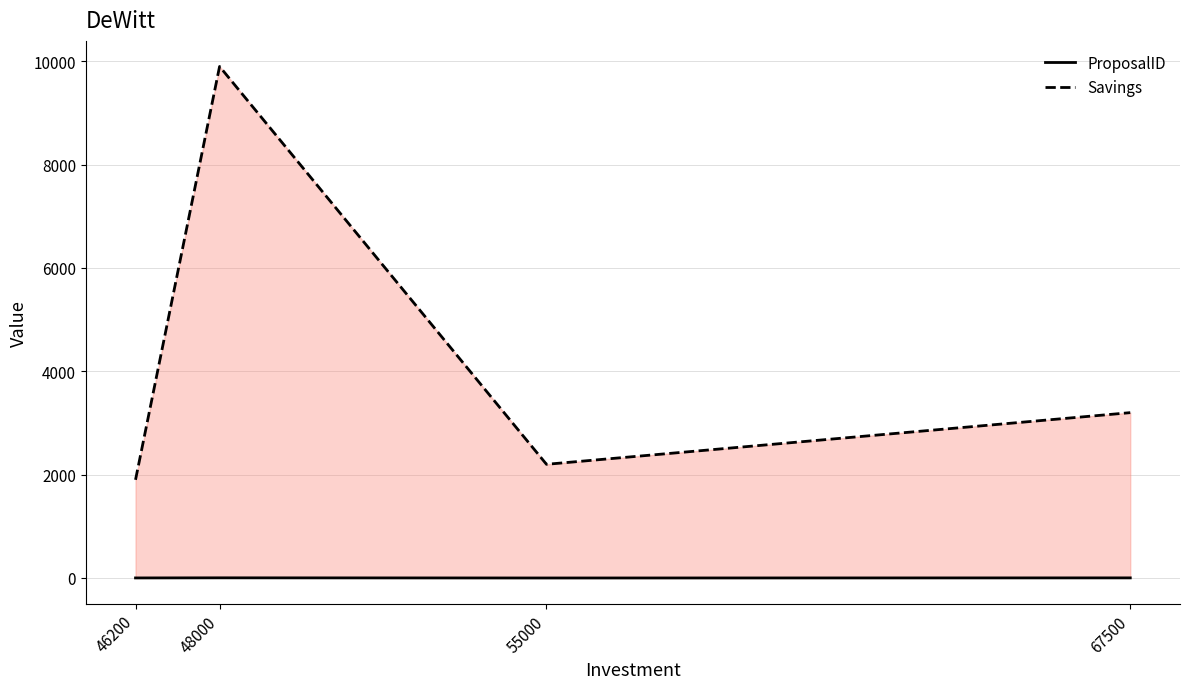

At which category does Savings reach its first local valley?

55000